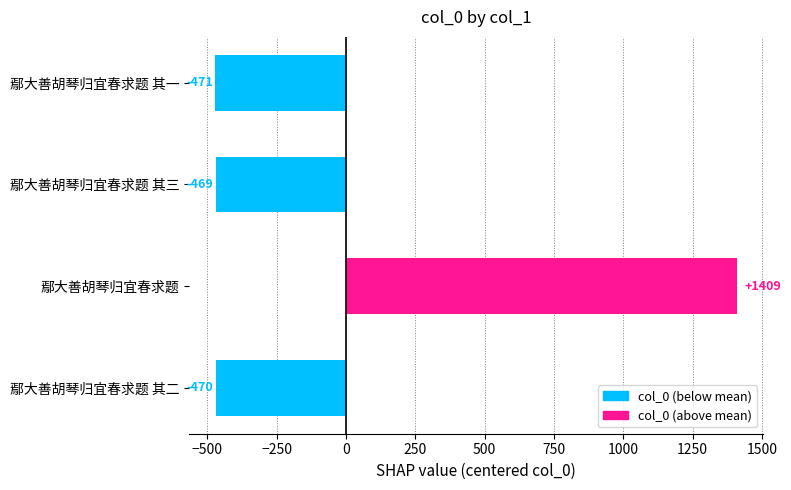

Rank the categories by value from lowest to highest.

鄢大善胡琴归宜春求题 其一, 鄢大善胡琴归宜春求题 其二, 鄢大善胡琴归宜春求题 其三, 鄢大善胡琴归宜春求题